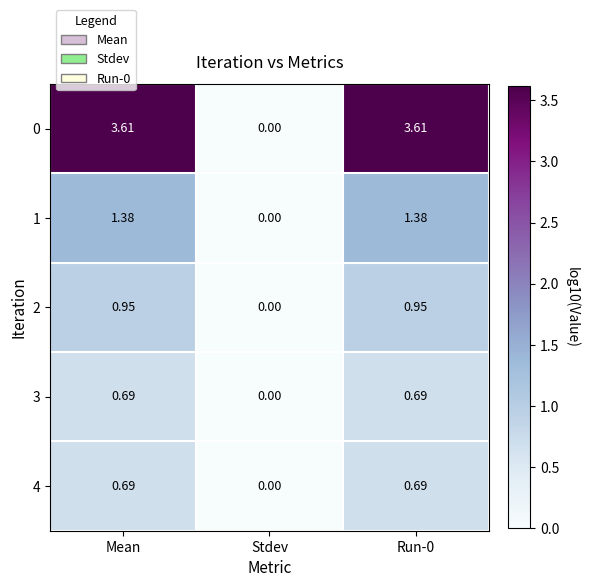

How many distinct data groups are displayed?

5